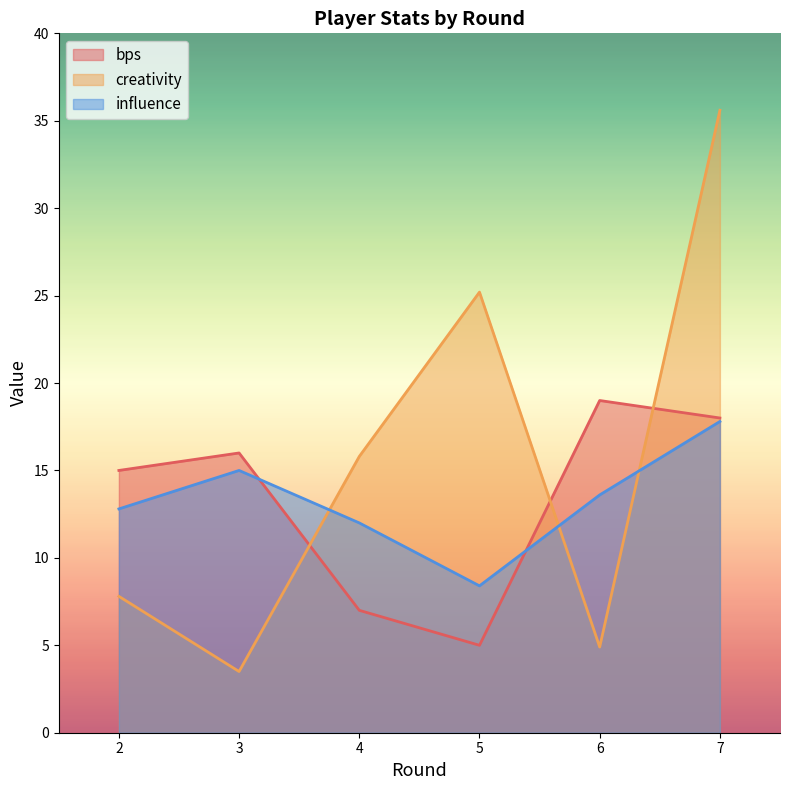

Reading left to right, extract all data points from this chart.

bps: 15.0	16.0	7.0	5.0	19.0	18.0
creativity: 7.8	3.5	15.8	25.2	4.9	35.6
influence: 12.8	15.0	12.0	8.4	13.6	17.8